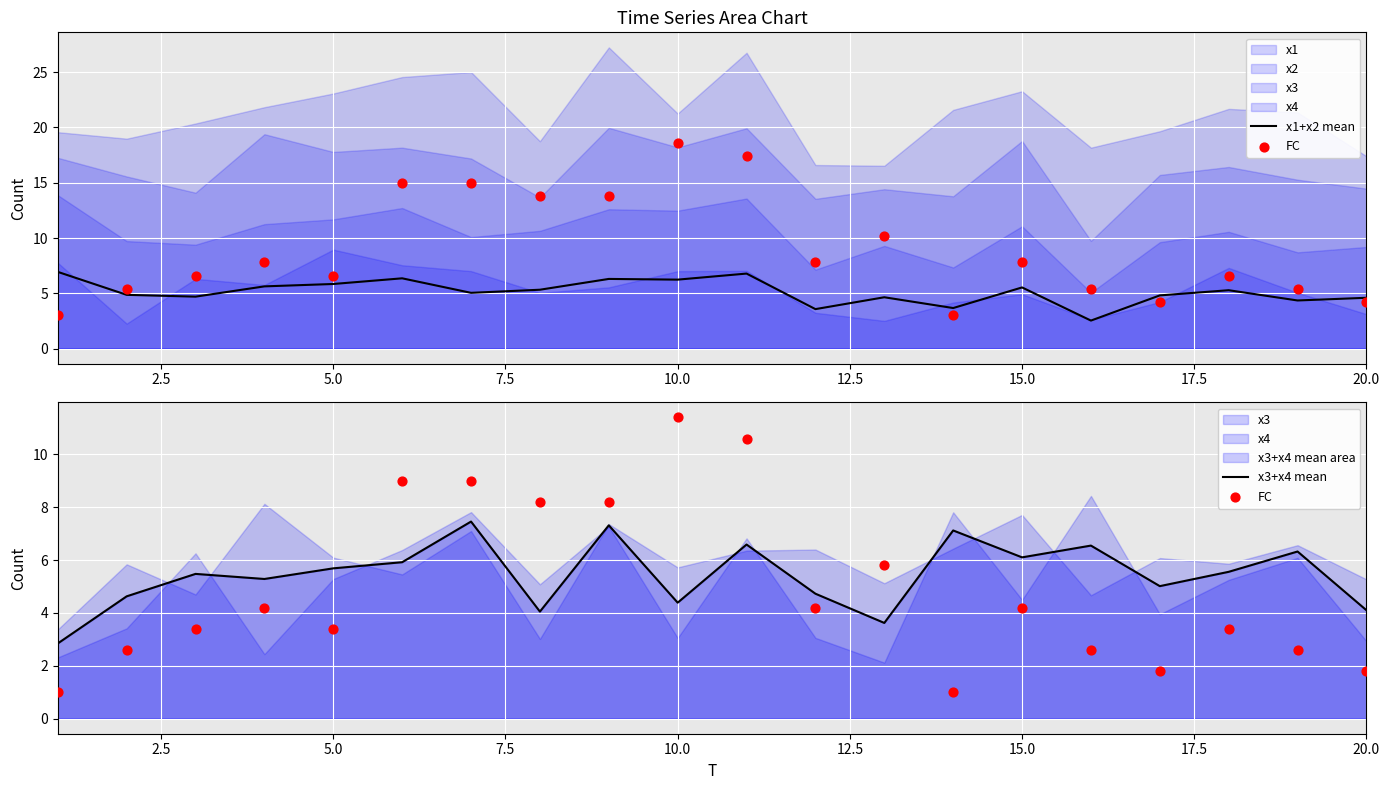

At how many categories does at least one series exceed 7?

7